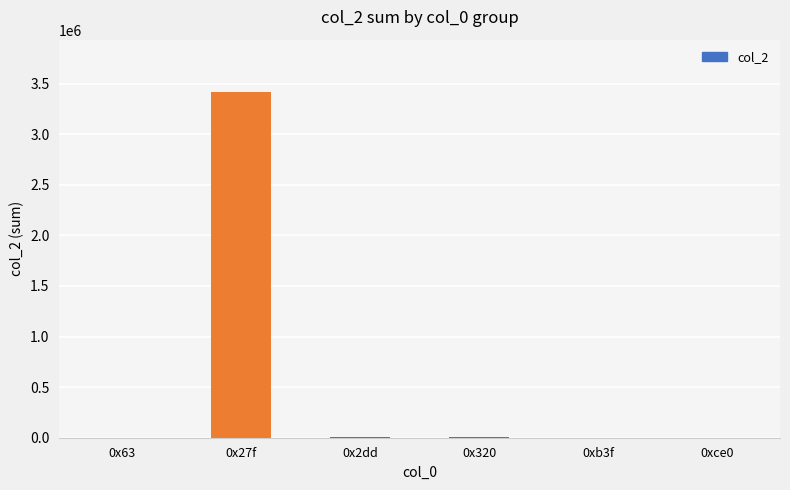

Is it true that the value at 0x27f is 4838799?

False